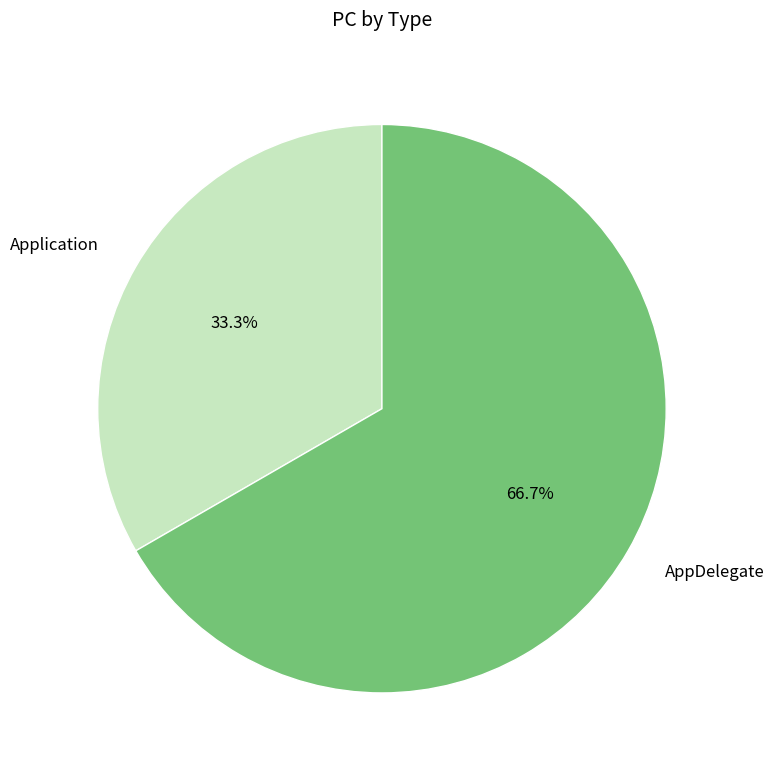

What is the majority slice?

AppDelegate